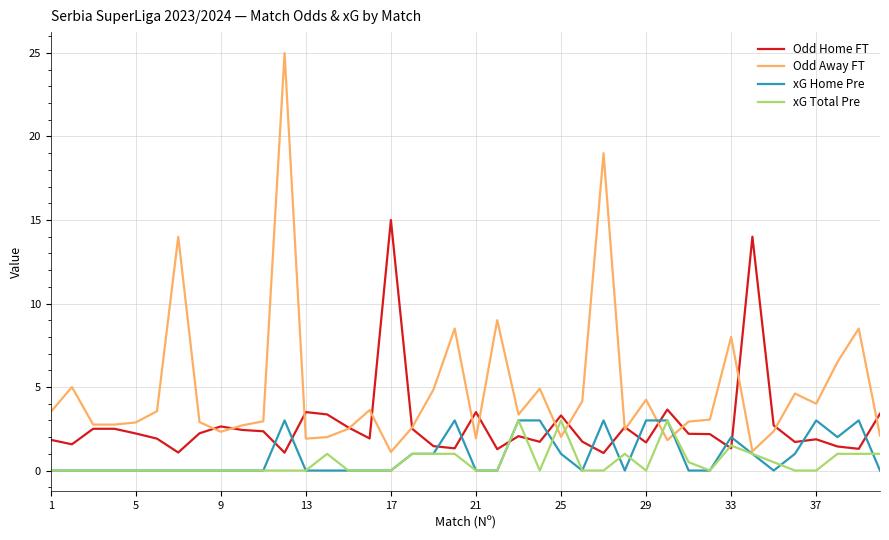

Which series has the largest range (max minus min)?

Odd Away FT